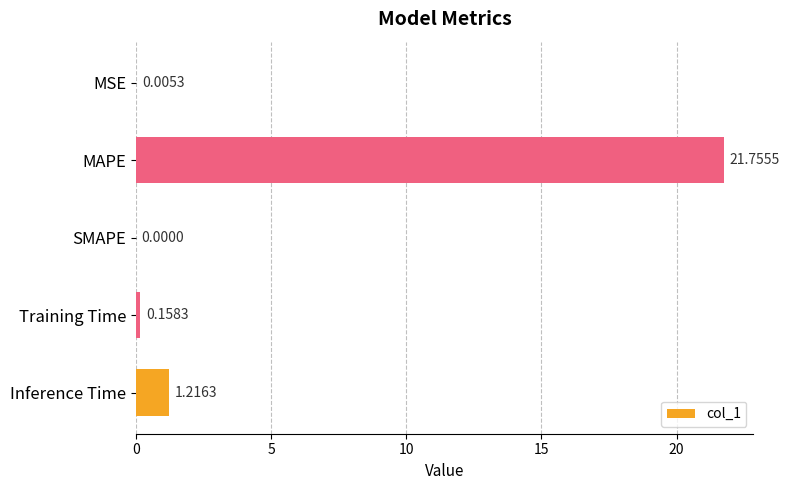

What is the sum of all values?

23.1